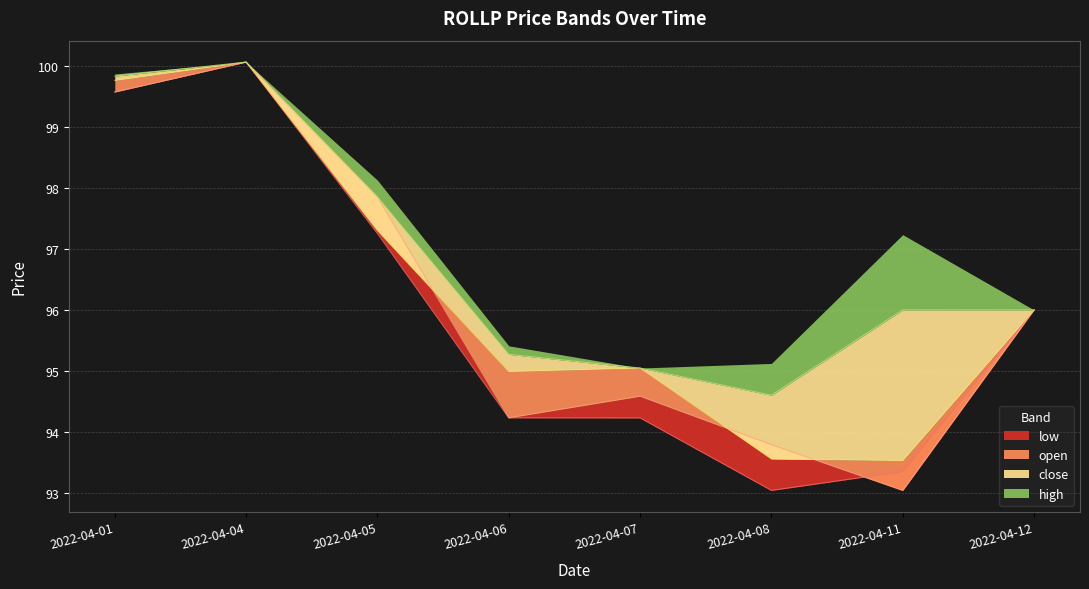

What is the difference between the maximum and second lowest values in the open series?

6.3